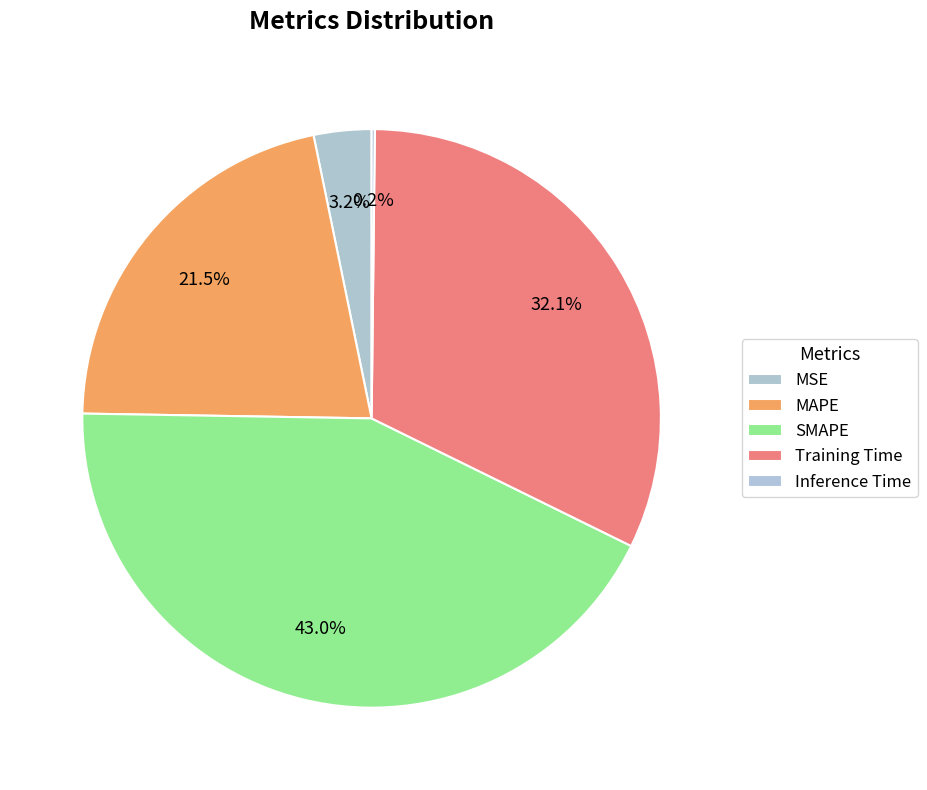

Rank the categories by value from lowest to highest.

Inference Time, MSE, MAPE, Training Time, SMAPE